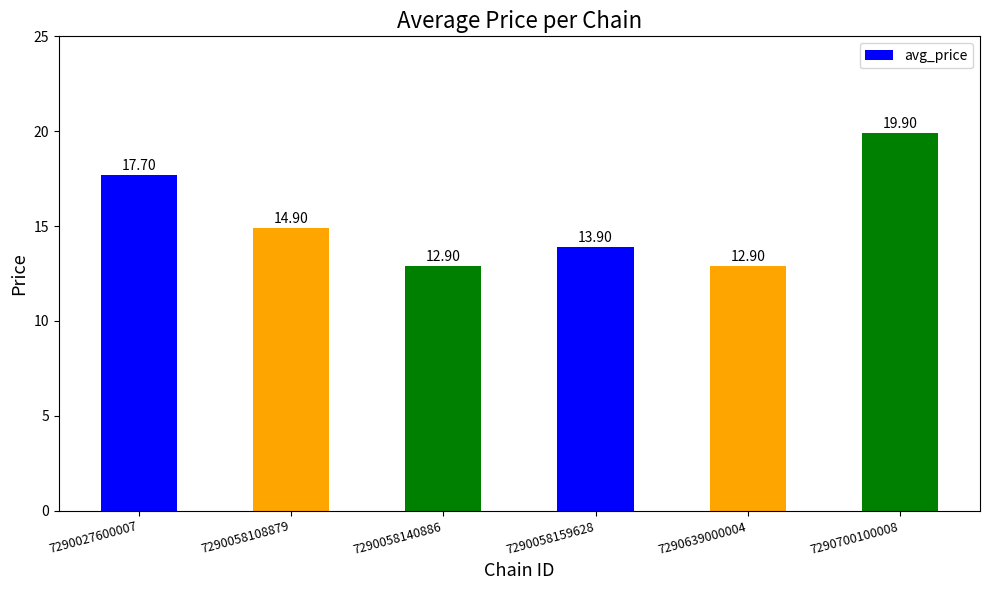

What is the sum of all values?

92.2